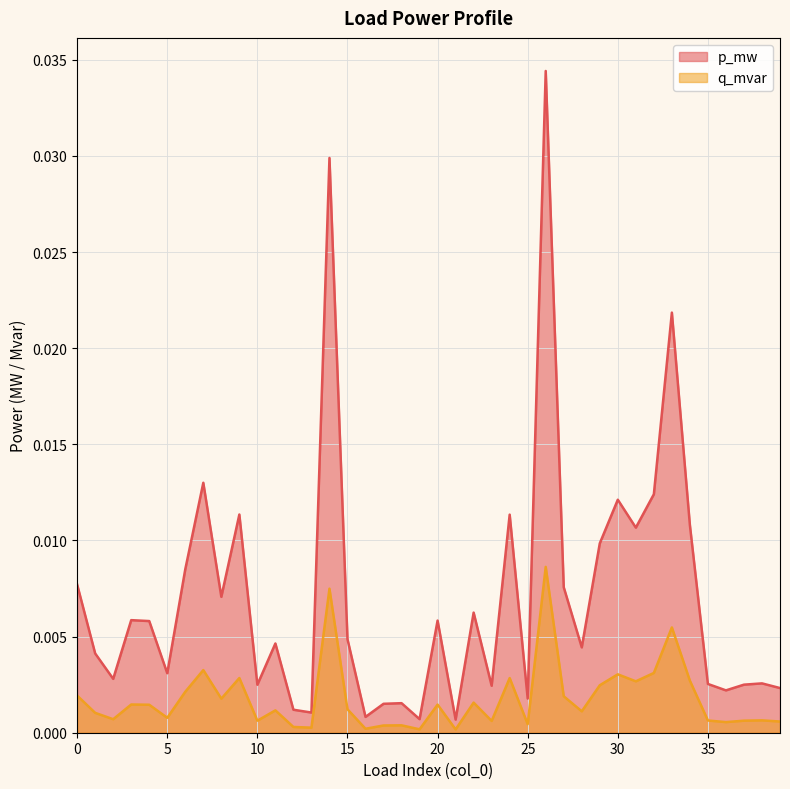

Rank the series by their average value, from lowest to highest.

q_mvar, p_mw